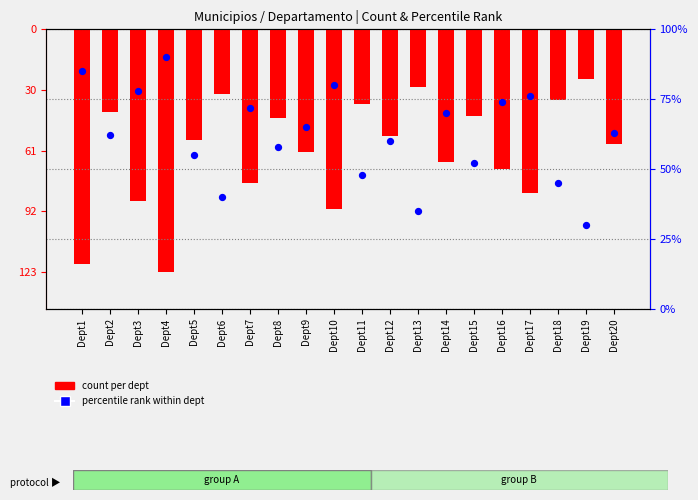

Which series has the largest total across all categories?

percentile rank within dept